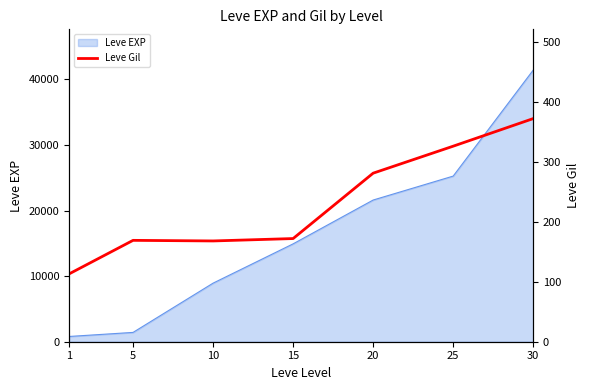

What is the maximum value for Leve EXP?

41410